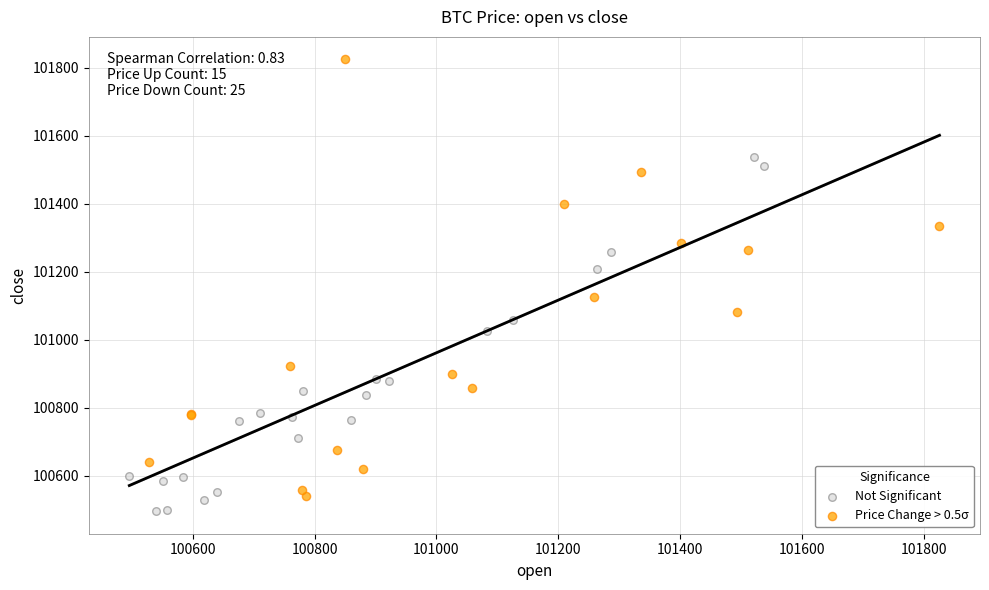

Which series reaches the minimum Y coordinate?

Not Significant